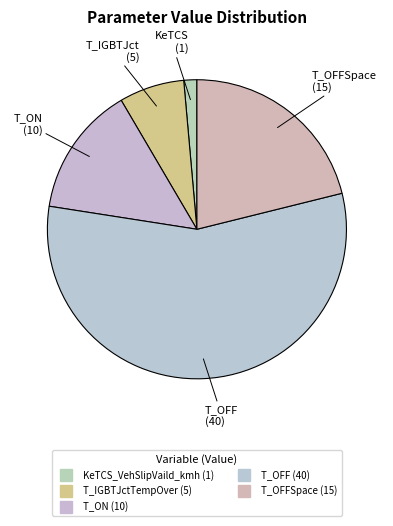

How many segments does this pie chart have?

5